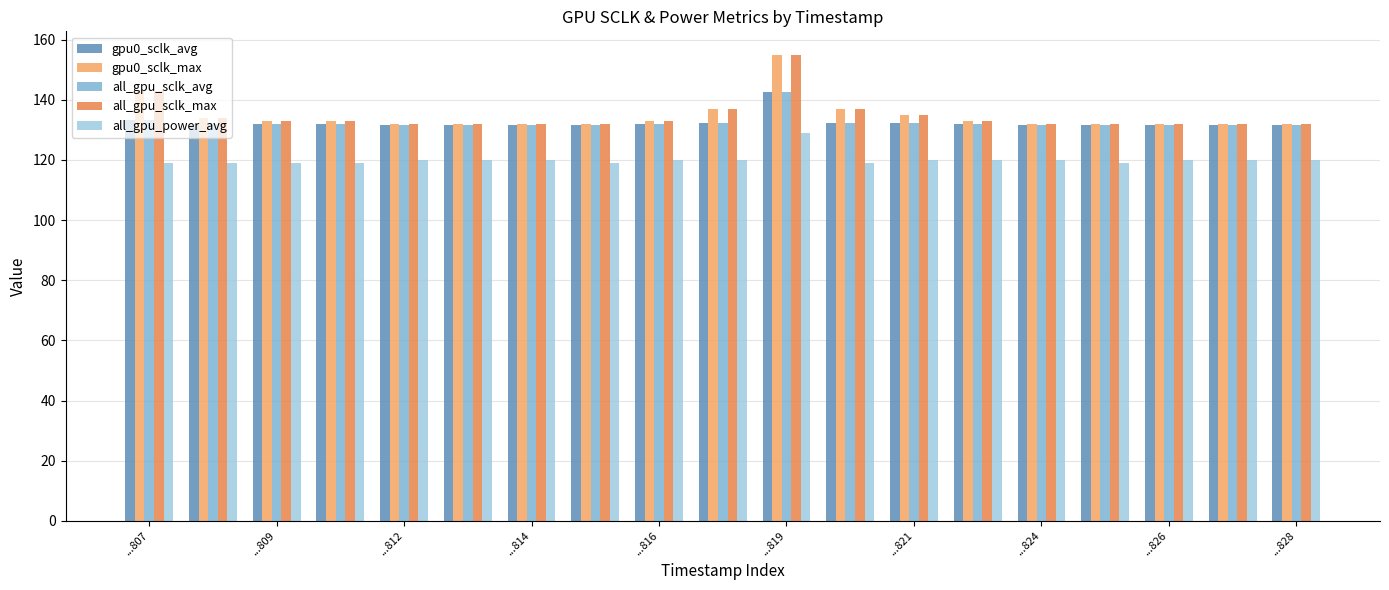

What is the average value of the gpu0_sclk_avg series?

132.5